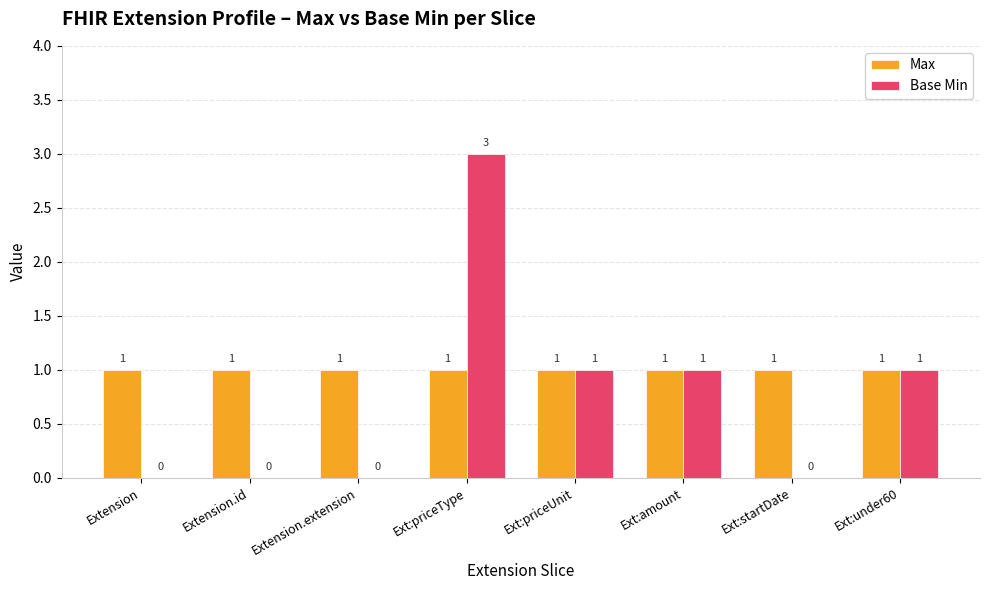

The value of Base Min at Extension is 0. True or false?

True